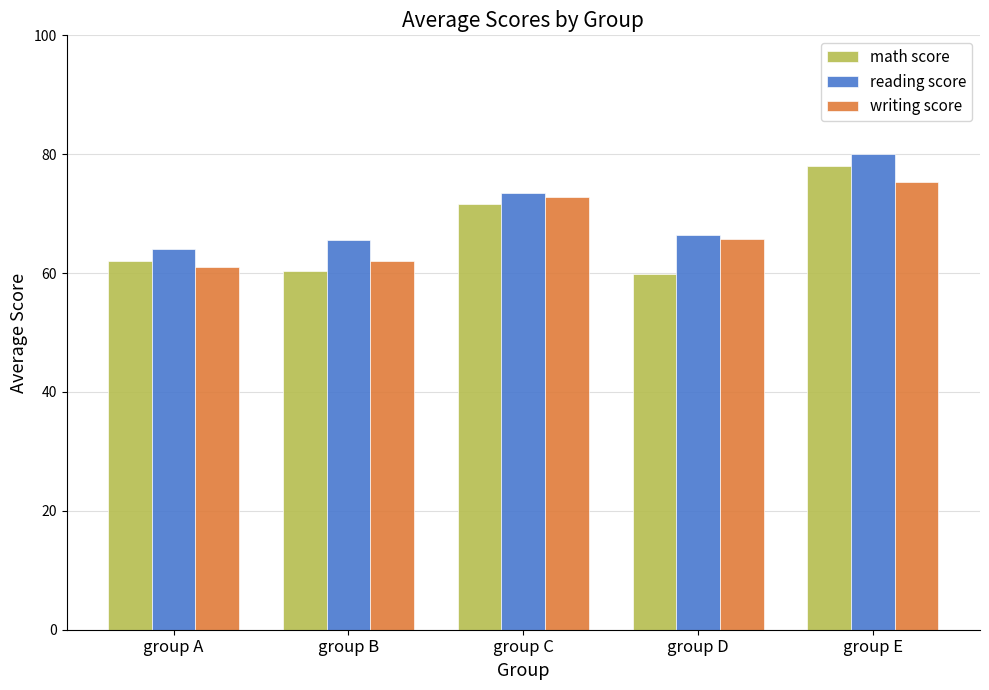

What is the spread (max minus min) of values at group B?

5.1